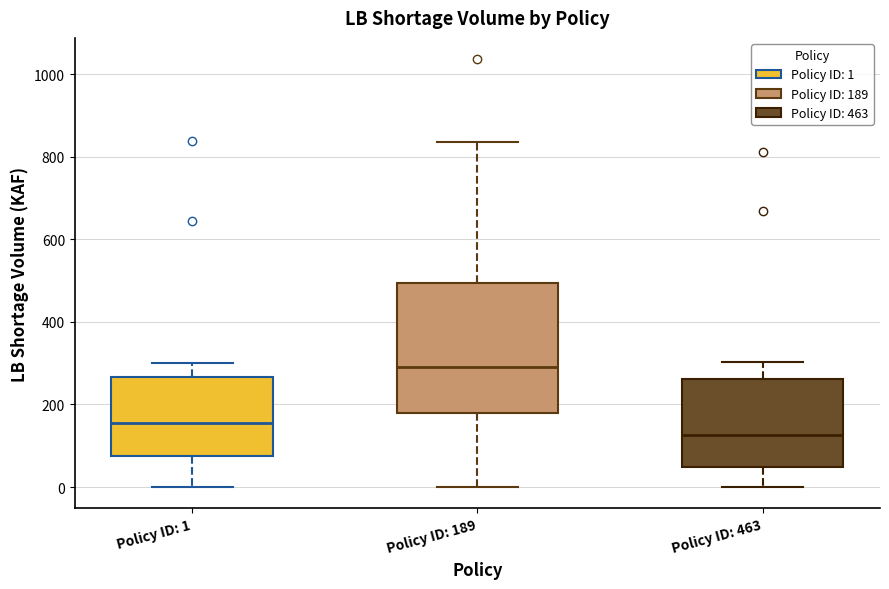

Where does the upper whisker of the box for Policy ID: 189 end on the y-axis? The values are not printed on the chart, so give them approximately, as read against the axis.

840